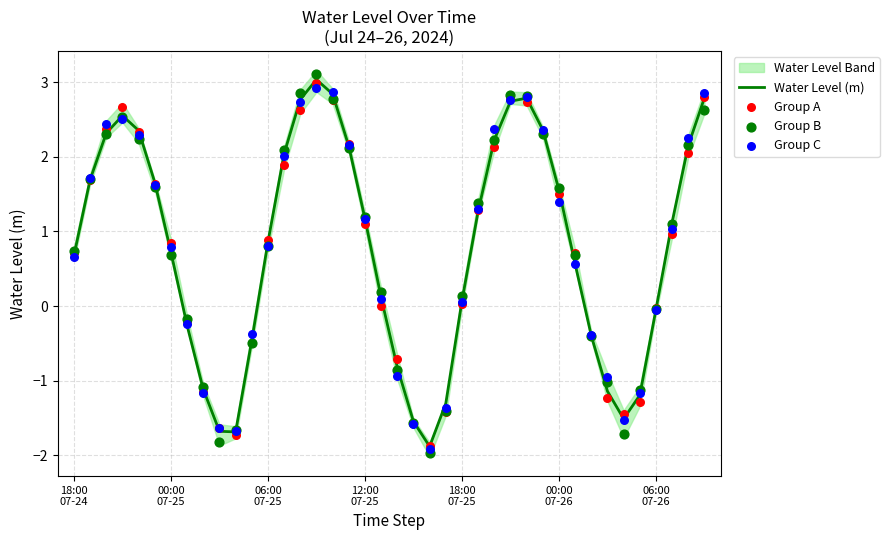

What is the maximum value for Water Level (m)?

3.0